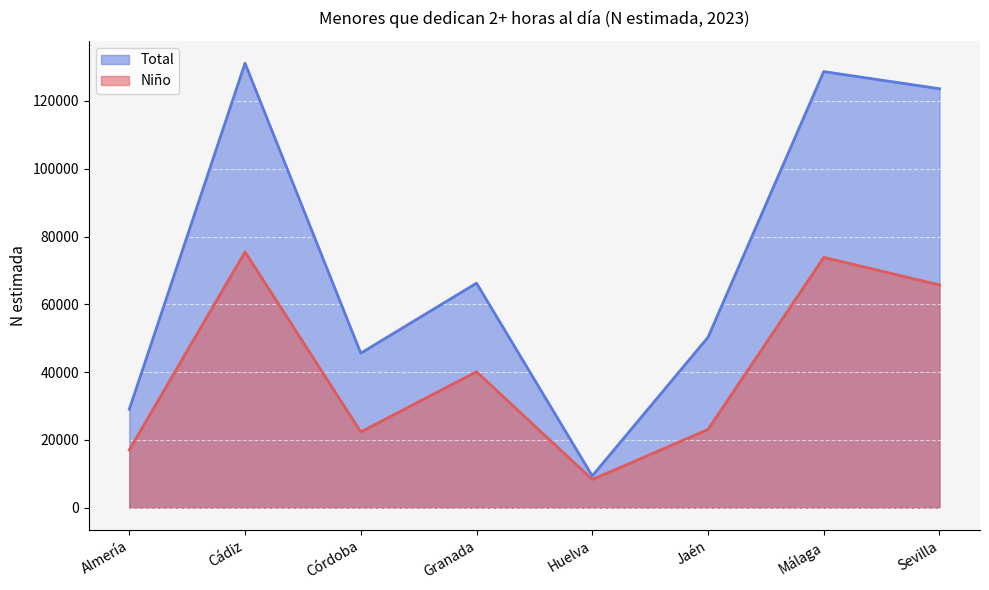

Which category has the lowest value in the Total series?

Huelva